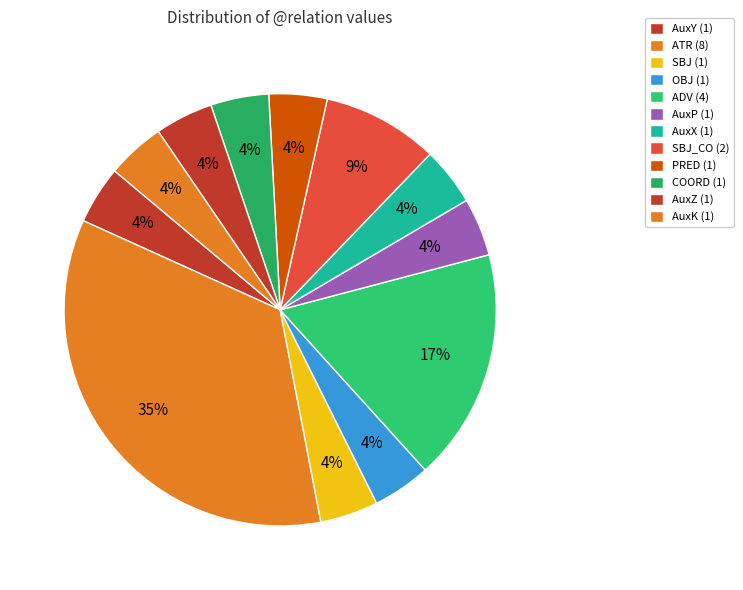

How many segments does this pie chart have?

12